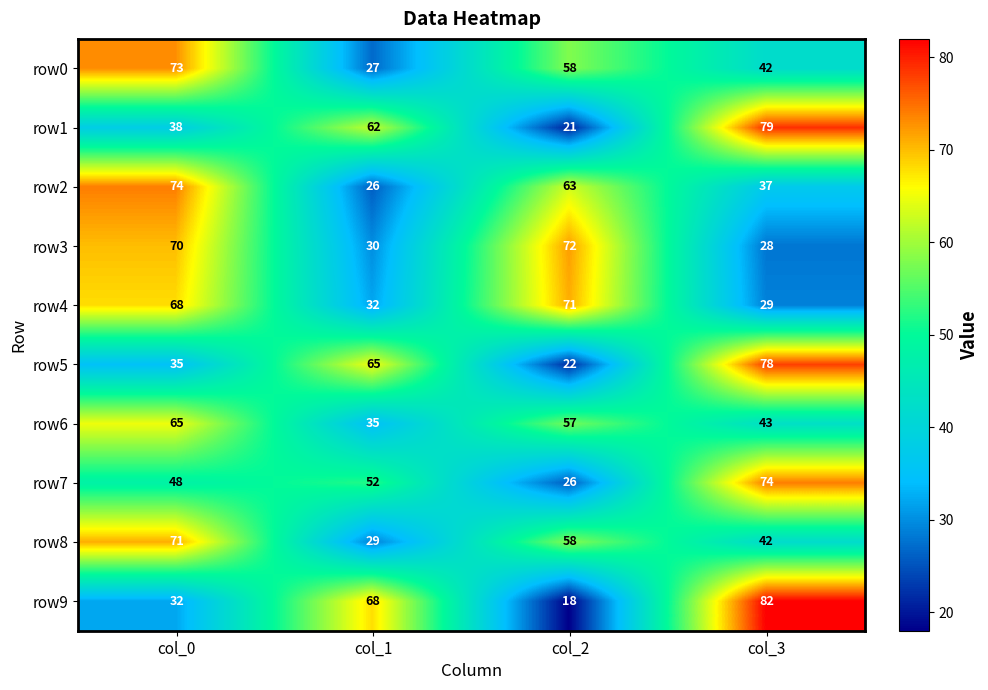

List the labels in order of row9 value, largest first.

col_3, col_1, col_0, col_2